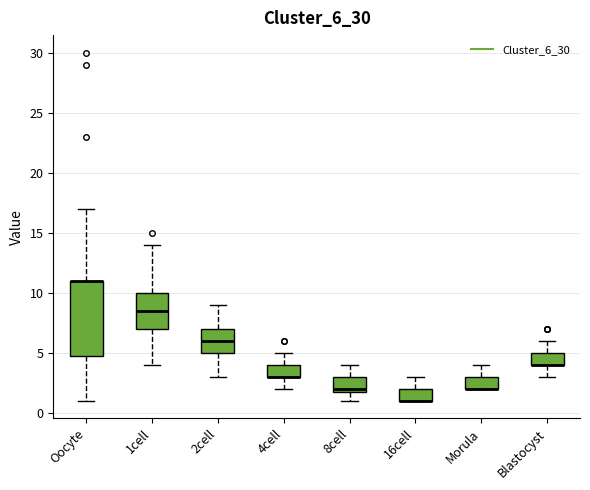

Reading left to right, transcribe this box plot: for each box, give where its median line is, the range the box spans, and where its two whiskers end, as read against the y-axis. The values are not printed on the chart, so give them approximately, as read against the axis.

Oocyte: median 11.0 (drawn on the box's upper edge), box 5.0 to 11.0, whiskers 1.0 to 17.0
1cell: median 8.5, box 7.0 to 10.0, whiskers 4.0 to 14.0
2cell: median 6.0, box 5.0 to 7.0, whiskers 3.0 to 9.0
4cell: median 3.0 (drawn on the box's lower edge), box 3.0 to 4.0, whiskers 2.0 to 5.0
8cell: median 2.0 (just above the box's lower edge), box 2.0 to 3.0, whiskers 1.0 to 4.0
16cell: median 1.0 (drawn on the box's lower edge), box 1.0 to 2.0, whiskers 1.0 to 3.0
Morula: median 2.0 (drawn on the box's lower edge), box 2.0 to 3.0, whiskers 2.0 to 4.0
Blastocyst: median 4.0 (drawn on the box's lower edge), box 4.0 to 5.0, whiskers 3.0 to 6.0